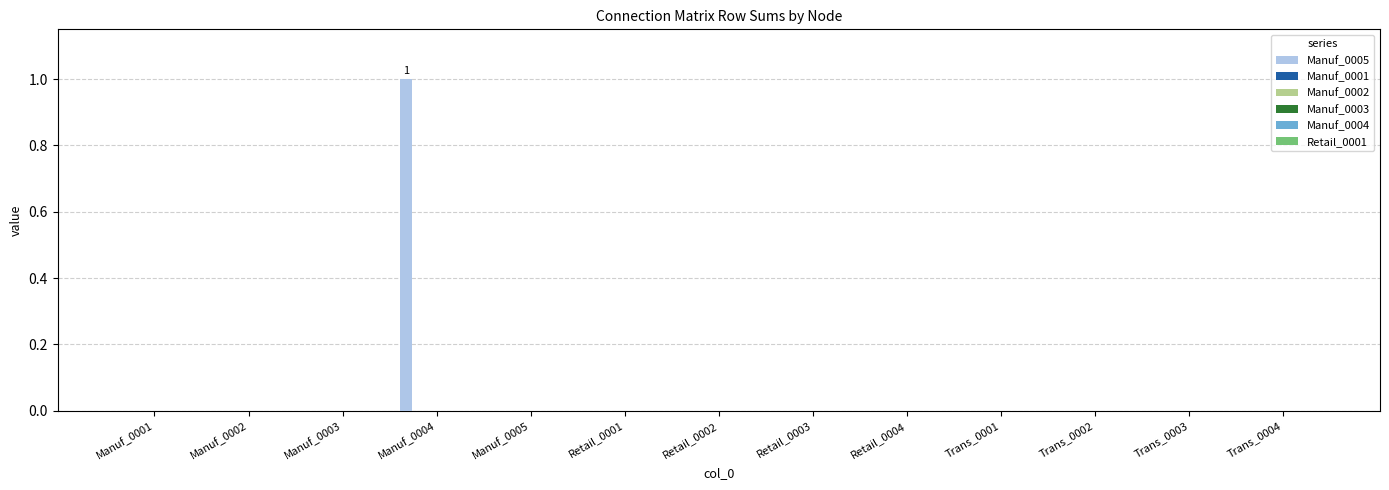

How many categories are shown in the chart?

13